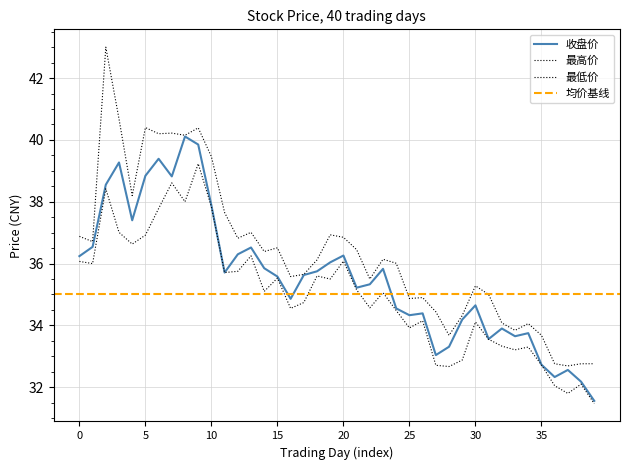

What is the maximum value for 收盘价?

40.1